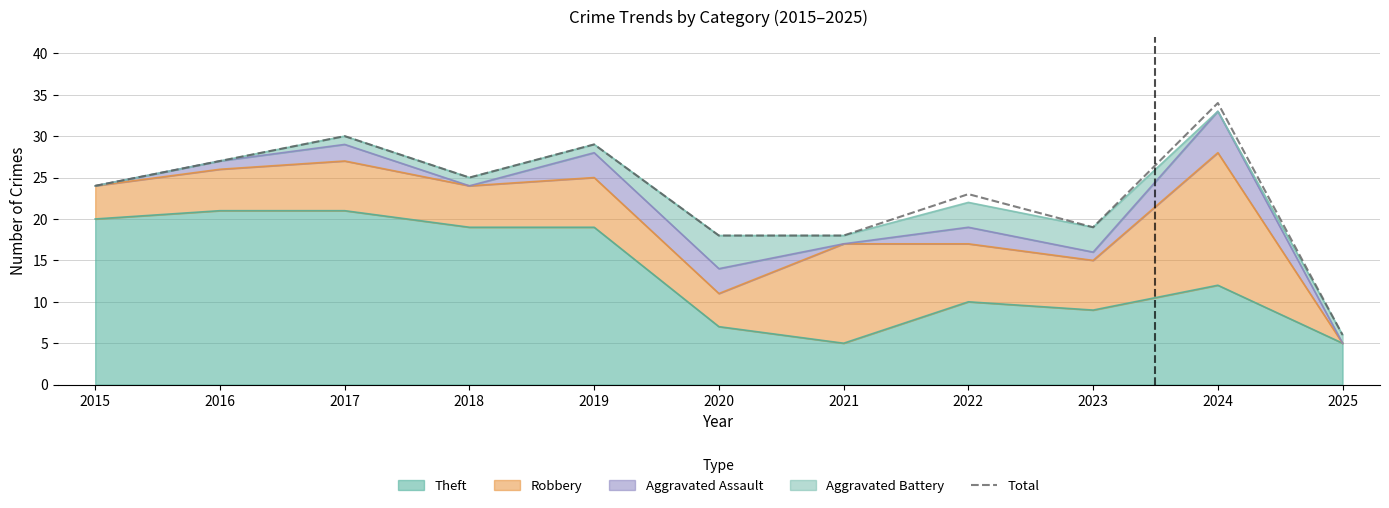

Rank the categories by value from highest to lowest.

2024, 2017, 2019, 2016, 2018, 2015, 2022, 2023, 2020, 2021, 2025